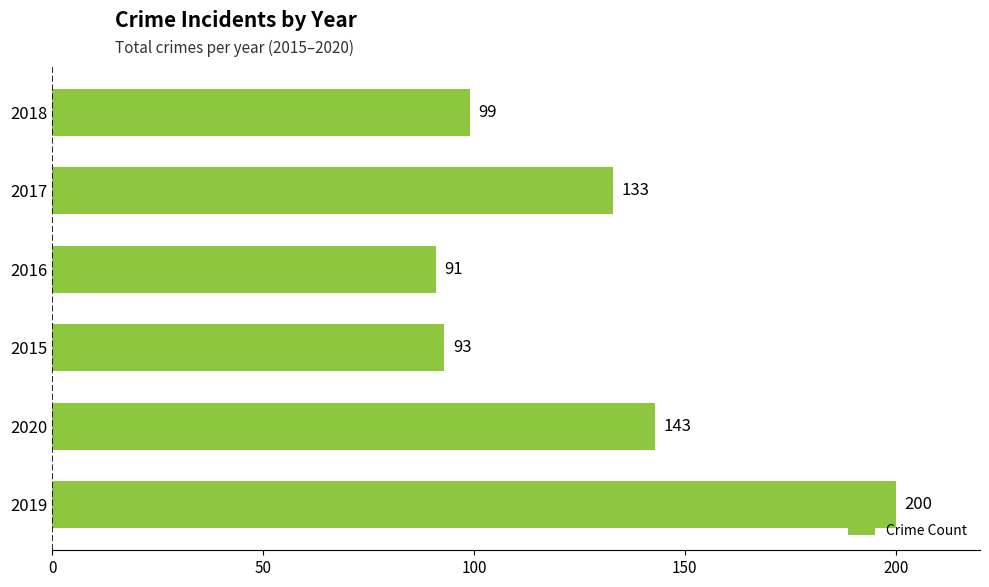

What is the difference between the second highest and minimum values?

52